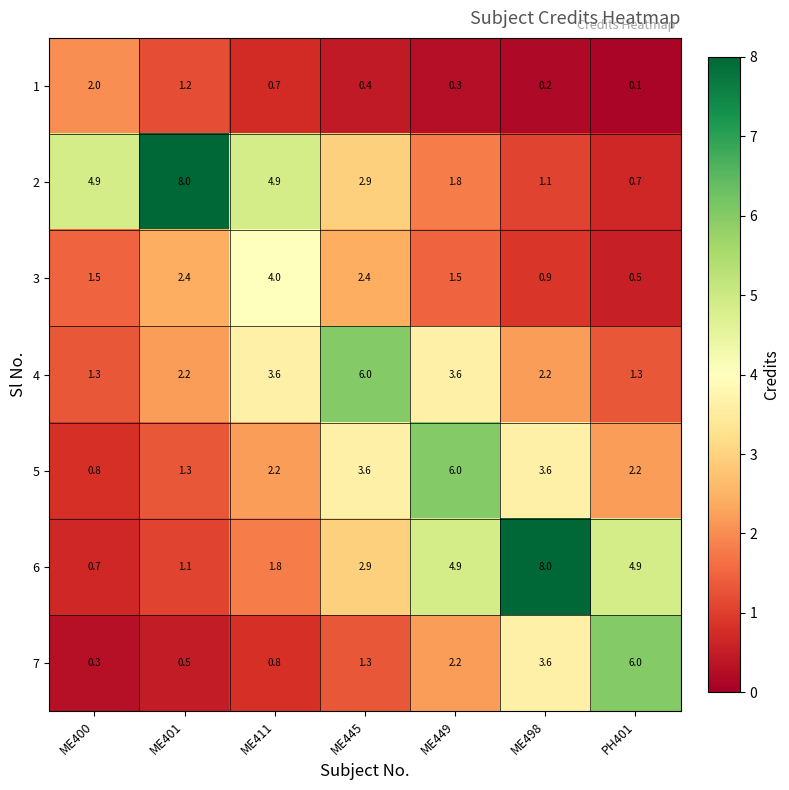

Is it true that 1 equals 0.1 at PH401?

True